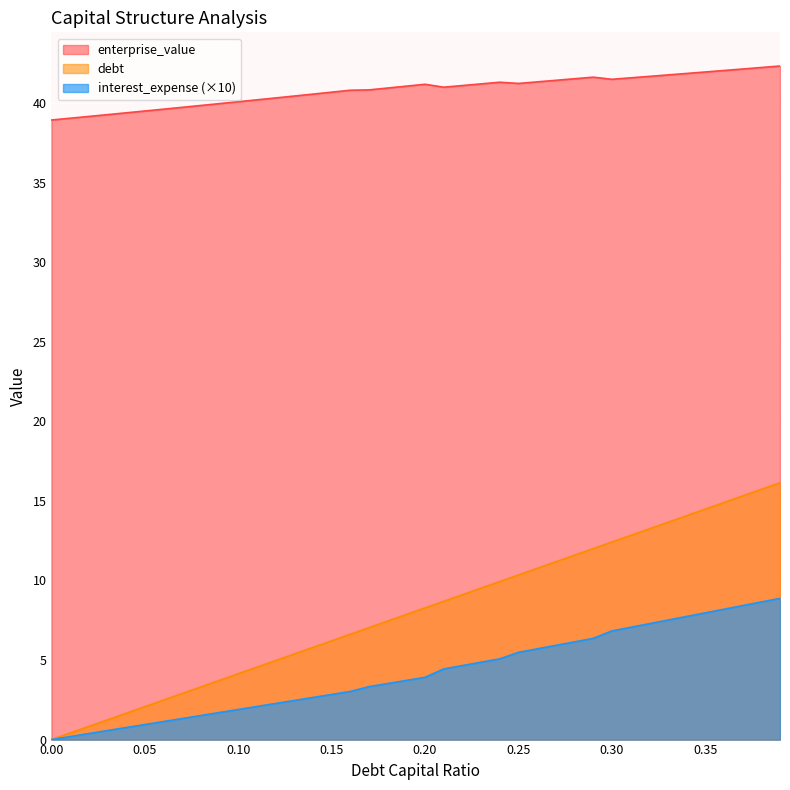

True or false: enterprise_value has more than 0 points higher than both neighbors.

True